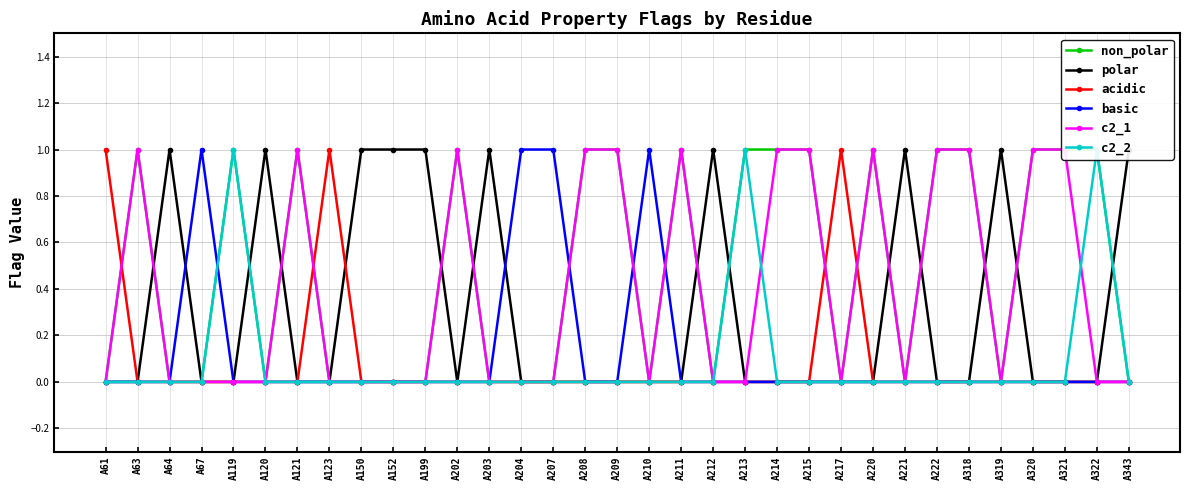

At which category is the sum across all series the highest?

A63